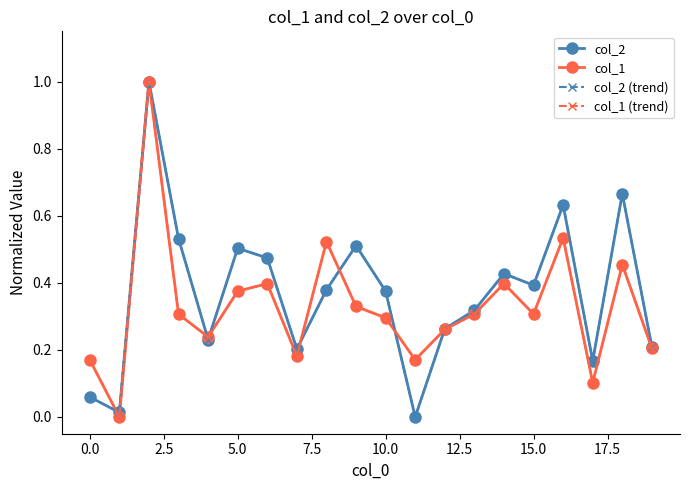

What is the difference between the maximum and minimum values in the col_1 (trend) series?

1.0